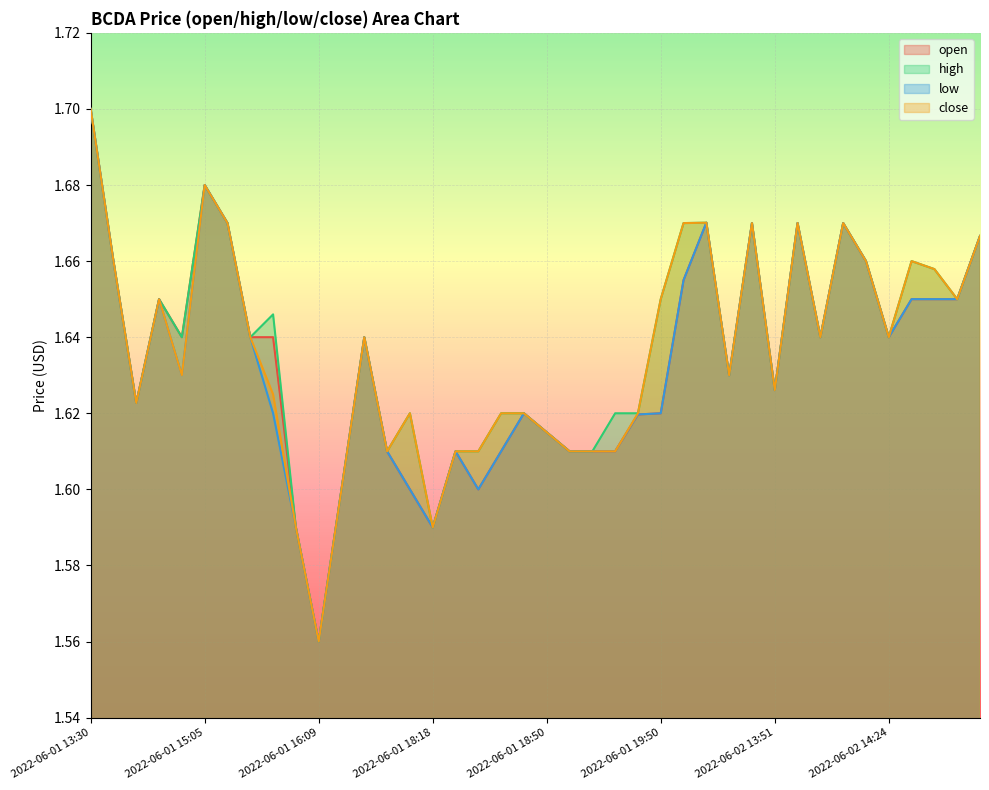

Reading left to right, list all the values displayed in this chart.

open: 2022-06-01 13:30=1.7	2022-06-01 14:16=1.7	2022-06-01 14:26=1.6	2022-06-01 14:28=1.6	2022-06-01 14:55=1.6	2022-06-01 15:05=1.7	2022-06-01 15:16=1.7	2022-06-01 15:41=1.6	2022-06-01 15:50=1.6	2022-06-01 16:01=1.6	2022-06-01 16:09=1.6	2022-06-01 16:12=1.6	2022-06-01 16:46=1.6	2022-06-01 17:43=1.6	2022-06-01 17:58=1.6	2022-06-01 18:18=1.6	2022-06-01 18:23=1.6	2022-06-01 18:28=1.6	2022-06-01 18:43=1.6	2022-06-01 18:44=1.6	2022-06-01 18:50=1.6	2022-06-01 18:56=1.6	2022-06-01 19:18=1.6	2022-06-01 19:44=1.6	2022-06-01 19:49=1.6	2022-06-01 19:50=1.6	2022-06-01 19:59=1.7	2022-06-02 13:23=1.7	2022-06-02 13:30=1.6	2022-06-02 13:32=1.7	2022-06-02 13:51=1.6	2022-06-02 13:58=1.7	2022-06-02 13:59=1.6	2022-06-02 14:01=1.7	2022-06-02 14:17=1.7	2022-06-02 14:24=1.6	2022-06-02 14:40=1.6	2022-06-02 15:34=1.6	2022-06-02 15:54=1.6	2022-06-02 16:28=1.7
high: 2022-06-01 13:30=1.7	2022-06-01 14:16=1.7	2022-06-01 14:26=1.6	2022-06-01 14:28=1.6	2022-06-01 14:55=1.6	2022-06-01 15:05=1.7	2022-06-01 15:16=1.7	2022-06-01 15:41=1.6	2022-06-01 15:50=1.6	2022-06-01 16:01=1.6	2022-06-01 16:09=1.6	2022-06-01 16:12=1.6	2022-06-01 16:46=1.6	2022-06-01 17:43=1.6	2022-06-01 17:58=1.6	2022-06-01 18:18=1.6	2022-06-01 18:23=1.6	2022-06-01 18:28=1.6	2022-06-01 18:43=1.6	2022-06-01 18:44=1.6	2022-06-01 18:50=1.6	2022-06-01 18:56=1.6	2022-06-01 19:18=1.6	2022-06-01 19:44=1.6	2022-06-01 19:49=1.6	2022-06-01 19:50=1.6	2022-06-01 19:59=1.7	2022-06-02 13:23=1.7	2022-06-02 13:30=1.6	2022-06-02 13:32=1.7	2022-06-02 13:51=1.6	2022-06-02 13:58=1.7	2022-06-02 13:59=1.6	2022-06-02 14:01=1.7	2022-06-02 14:17=1.7	2022-06-02 14:24=1.6	2022-06-02 14:40=1.7	2022-06-02 15:34=1.7	2022-06-02 15:54=1.6	2022-06-02 16:28=1.7
low: 2022-06-01 13:30=1.7	2022-06-01 14:16=1.7	2022-06-01 14:26=1.6	2022-06-01 14:28=1.6	2022-06-01 14:55=1.6	2022-06-01 15:05=1.7	2022-06-01 15:16=1.7	2022-06-01 15:41=1.6	2022-06-01 15:50=1.6	2022-06-01 16:01=1.6	2022-06-01 16:09=1.6	2022-06-01 16:12=1.6	2022-06-01 16:46=1.6	2022-06-01 17:43=1.6	2022-06-01 17:58=1.6	2022-06-01 18:18=1.6	2022-06-01 18:23=1.6	2022-06-01 18:28=1.6	2022-06-01 18:43=1.6	2022-06-01 18:44=1.6	2022-06-01 18:50=1.6	2022-06-01 18:56=1.6	2022-06-01 19:18=1.6	2022-06-01 19:44=1.6	2022-06-01 19:49=1.6	2022-06-01 19:50=1.6	2022-06-01 19:59=1.7	2022-06-02 13:23=1.7	2022-06-02 13:30=1.6	2022-06-02 13:32=1.7	2022-06-02 13:51=1.6	2022-06-02 13:58=1.7	2022-06-02 13:59=1.6	2022-06-02 14:01=1.7	2022-06-02 14:17=1.7	2022-06-02 14:24=1.6	2022-06-02 14:40=1.6	2022-06-02 15:34=1.6	2022-06-02 15:54=1.6	2022-06-02 16:28=1.7
close: 2022-06-01 13:30=1.7	2022-06-01 14:16=1.7	2022-06-01 14:26=1.6	2022-06-01 14:28=1.6	2022-06-01 14:55=1.6	2022-06-01 15:05=1.7	2022-06-01 15:16=1.7	2022-06-01 15:41=1.6	2022-06-01 15:50=1.6	2022-06-01 16:01=1.6	2022-06-01 16:09=1.6	2022-06-01 16:12=1.6	2022-06-01 16:46=1.6	2022-06-01 17:43=1.6	2022-06-01 17:58=1.6	2022-06-01 18:18=1.6	2022-06-01 18:23=1.6	2022-06-01 18:28=1.6	2022-06-01 18:43=1.6	2022-06-01 18:44=1.6	2022-06-01 18:50=1.6	2022-06-01 18:56=1.6	2022-06-01 19:18=1.6	2022-06-01 19:44=1.6	2022-06-01 19:49=1.6	2022-06-01 19:50=1.6	2022-06-01 19:59=1.7	2022-06-02 13:23=1.7	2022-06-02 13:30=1.6	2022-06-02 13:32=1.7	2022-06-02 13:51=1.6	2022-06-02 13:58=1.7	2022-06-02 13:59=1.6	2022-06-02 14:01=1.7	2022-06-02 14:17=1.7	2022-06-02 14:24=1.6	2022-06-02 14:40=1.7	2022-06-02 15:34=1.7	2022-06-02 15:54=1.6	2022-06-02 16:28=1.7